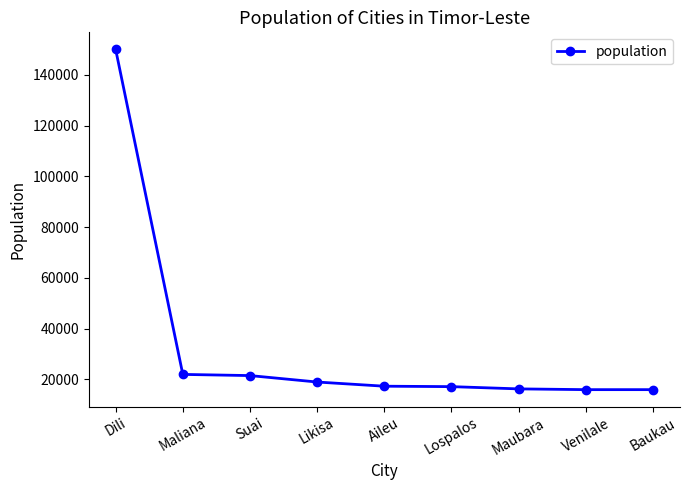

What is the greatest value displayed?

150000